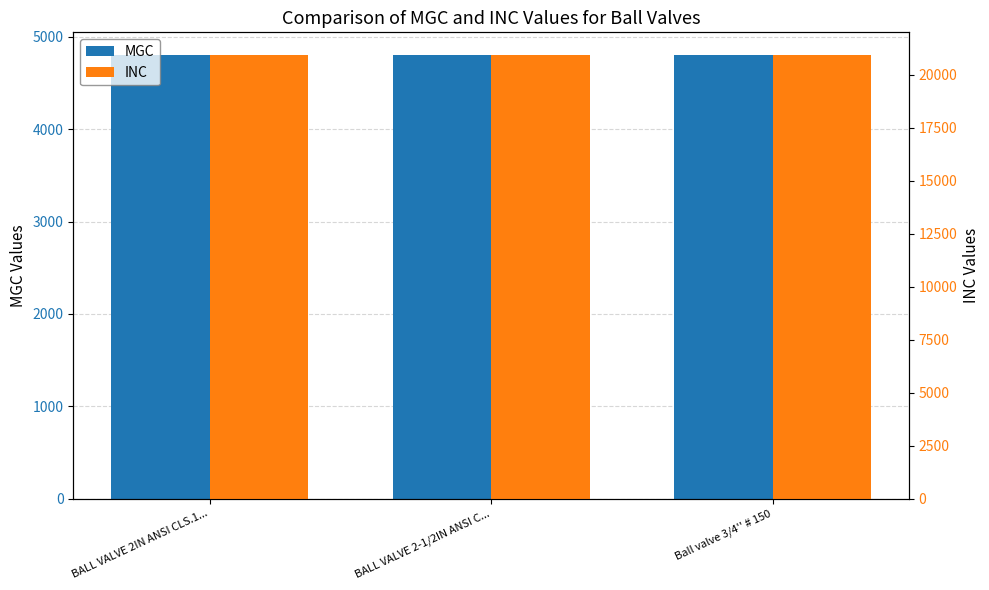

What position from the right is BALL VALVE 2IN ANSI CLS.1...?

3